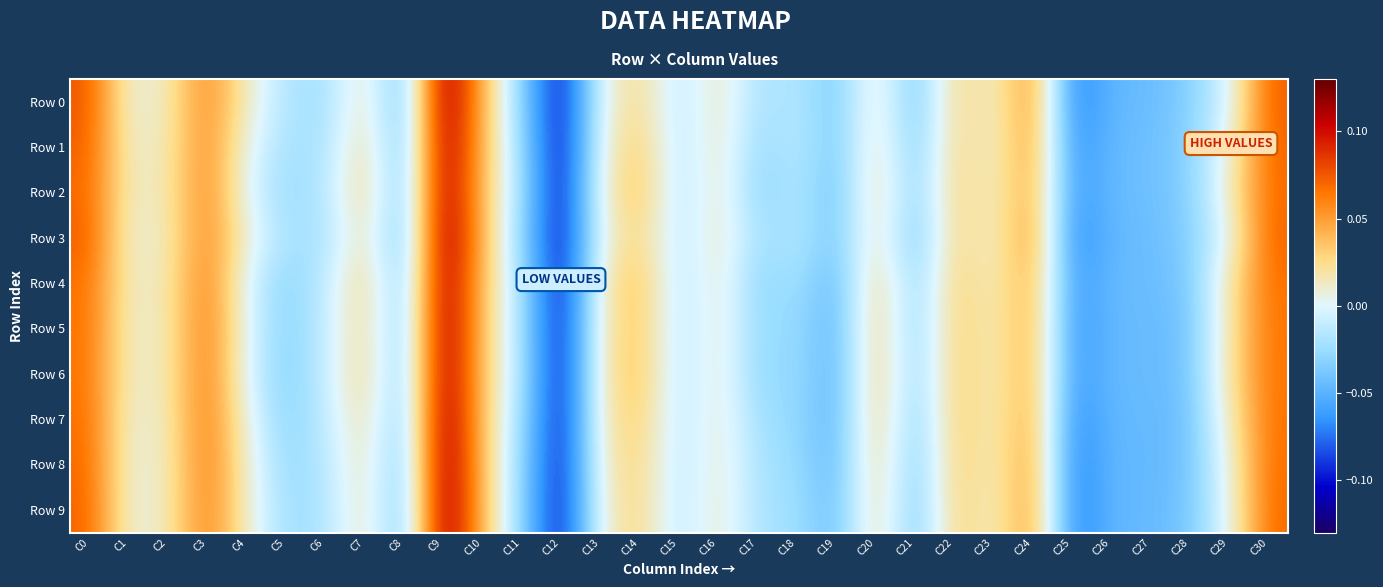

Reading left to right, list all the values displayed in this chart.

Row 0: C0=0.1	C1=0.0	C2=0.0	C3=0.1	C4=0.0	C5=-0.0	C6=-0.0	C7=0.0	C8=-0.0	C9=0.1	C10=0.0	C11=-0.0	C12=-0.1	C13=0.0	C14=0.0	C15=-0.0	C16=0.0	C17=-0.0	C18=-0.0	C19=-0.0	C20=0.0	C21=-0.0	C22=0.0	C23=0.0	C24=0.1	C25=-0.1	C26=-0.0	C27=-0.0	C28=-0.0	C29=-0.0	C30=0.1
Row 1: C0=0.1	C1=0.0	C2=0.0	C3=0.1	C4=0.0	C5=-0.0	C6=-0.0	C7=0.0	C8=-0.0	C9=0.1	C10=0.0	C11=-0.0	C12=-0.1	C13=0.0	C14=0.0	C15=-0.0	C16=0.0	C17=-0.0	C18=-0.0	C19=-0.0	C20=0.0	C21=-0.0	C22=0.0	C23=0.0	C24=0.1	C25=-0.1	C26=-0.0	C27=-0.0	C28=-0.0	C29=0.0	C30=0.1
Row 2: C0=0.1	C1=0.0	C2=0.0	C3=0.1	C4=-0.0	C5=-0.0	C6=-0.0	C7=0.0	C8=-0.0	C9=0.1	C10=0.0	C11=-0.0	C12=-0.1	C13=0.0	C14=0.0	C15=-0.0	C16=0.0	C17=-0.0	C18=-0.0	C19=-0.0	C20=0.0	C21=-0.0	C22=0.0	C23=0.0	C24=0.1	C25=-0.1	C26=-0.0	C27=-0.0	C28=-0.0	C29=0.0	C30=0.1
Row 3: C0=0.1	C1=0.0	C2=0.0	C3=0.1	C4=0.0	C5=-0.0	C6=-0.0	C7=0.0	C8=-0.0	C9=0.1	C10=0.0	C11=-0.0	C12=-0.1	C13=0.0	C14=0.0	C15=-0.0	C16=0.0	C17=-0.0	C18=-0.0	C19=-0.0	C20=0.0	C21=-0.0	C22=0.0	C23=0.0	C24=0.1	C25=-0.1	C26=-0.0	C27=-0.0	C28=-0.0	C29=0.0	C30=0.1
Row 4: C0=0.1	C1=0.0	C2=0.0	C3=0.1	C4=-0.0	C5=-0.0	C6=-0.0	C7=0.0	C8=-0.0	C9=0.1	C10=0.0	C11=-0.0	C12=-0.1	C13=0.0	C14=0.0	C15=-0.0	C16=0.0	C17=-0.0	C18=-0.0	C19=-0.0	C20=0.0	C21=-0.0	C22=0.0	C23=0.0	C24=0.0	C25=-0.1	C26=-0.0	C27=-0.0	C28=-0.0	C29=0.0	C30=0.1
Row 5: C0=0.1	C1=0.0	C2=0.0	C3=0.1	C4=0.0	C5=-0.0	C6=-0.0	C7=0.0	C8=-0.0	C9=0.1	C10=0.0	C11=-0.0	C12=-0.1	C13=0.0	C14=0.0	C15=-0.0	C16=0.0	C17=-0.0	C18=-0.0	C19=-0.1	C20=0.0	C21=-0.0	C22=0.0	C23=0.0	C24=0.0	C25=-0.1	C26=-0.0	C27=-0.0	C28=-0.0	C29=0.0	C30=0.1
Row 6: C0=0.1	C1=0.0	C2=0.0	C3=0.1	C4=-0.0	C5=-0.0	C6=-0.0	C7=0.0	C8=-0.0	C9=0.1	C10=0.0	C11=-0.0	C12=-0.1	C13=0.0	C14=0.0	C15=-0.0	C16=0.0	C17=-0.0	C18=-0.0	C19=-0.1	C20=0.0	C21=-0.0	C22=0.0	C23=0.0	C24=0.0	C25=-0.1	C26=-0.0	C27=-0.0	C28=-0.0	C29=0.0	C30=0.1
Row 7: C0=0.1	C1=0.0	C2=0.0	C3=0.1	C4=0.0	C5=-0.0	C6=-0.0	C7=0.0	C8=-0.0	C9=0.1	C10=0.0	C11=-0.0	C12=-0.1	C13=0.0	C14=0.0	C15=-0.0	C16=0.0	C17=-0.0	C18=-0.0	C19=-0.0	C20=0.0	C21=-0.0	C22=0.0	C23=0.0	C24=0.1	C25=-0.1	C26=-0.0	C27=-0.0	C28=-0.0	C29=0.0	C30=0.1
Row 8: C0=0.1	C1=0.0	C2=0.0	C3=0.1	C4=0.0	C5=-0.0	C6=-0.0	C7=0.0	C8=-0.0	C9=0.1	C10=0.0	C11=-0.0	C12=-0.1	C13=0.0	C14=0.0	C15=-0.0	C16=0.0	C17=-0.0	C18=-0.0	C19=-0.0	C20=0.0	C21=-0.0	C22=0.0	C23=0.0	C24=0.1	C25=-0.1	C26=-0.0	C27=-0.0	C28=-0.0	C29=0.0	C30=0.1
Row 9: C0=0.1	C1=0.0	C2=0.0	C3=0.1	C4=0.0	C5=-0.0	C6=-0.0	C7=0.0	C8=-0.0	C9=0.1	C10=0.0	C11=-0.0	C12=-0.1	C13=0.0	C14=0.0	C15=-0.0	C16=0.0	C17=-0.0	C18=-0.0	C19=-0.0	C20=0.0	C21=-0.0	C22=0.0	C23=0.0	C24=0.1	C25=-0.1	C26=-0.0	C27=-0.0	C28=-0.0	C29=0.0	C30=0.1